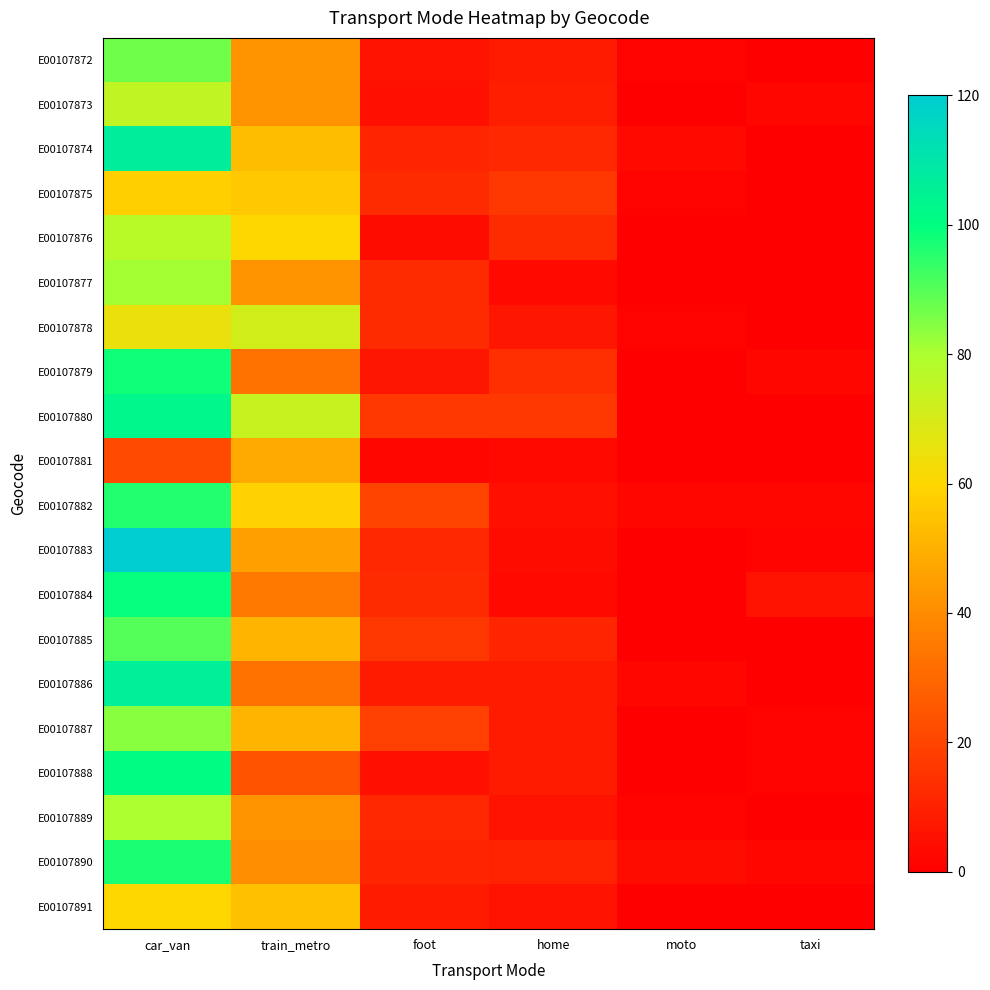

At foot, list the series in order from largest to smallest.

E00107882, E00107887, E00107880, E00107885, E00107875, E00107877, E00107878, E00107884, E00107883, E00107889, E00107874, E00107890, E00107886, E00107891, E00107879, E00107872, E00107873, E00107888, E00107876, E00107881